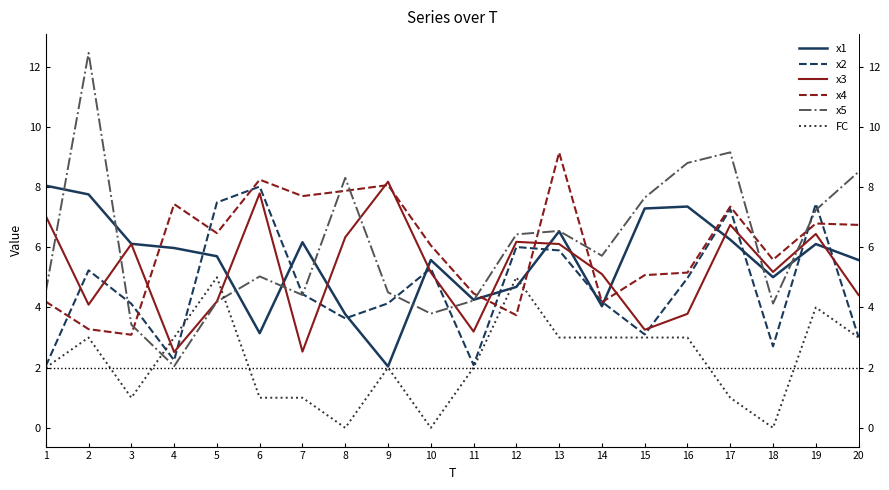

What is the sum of all x1 values?

111.4